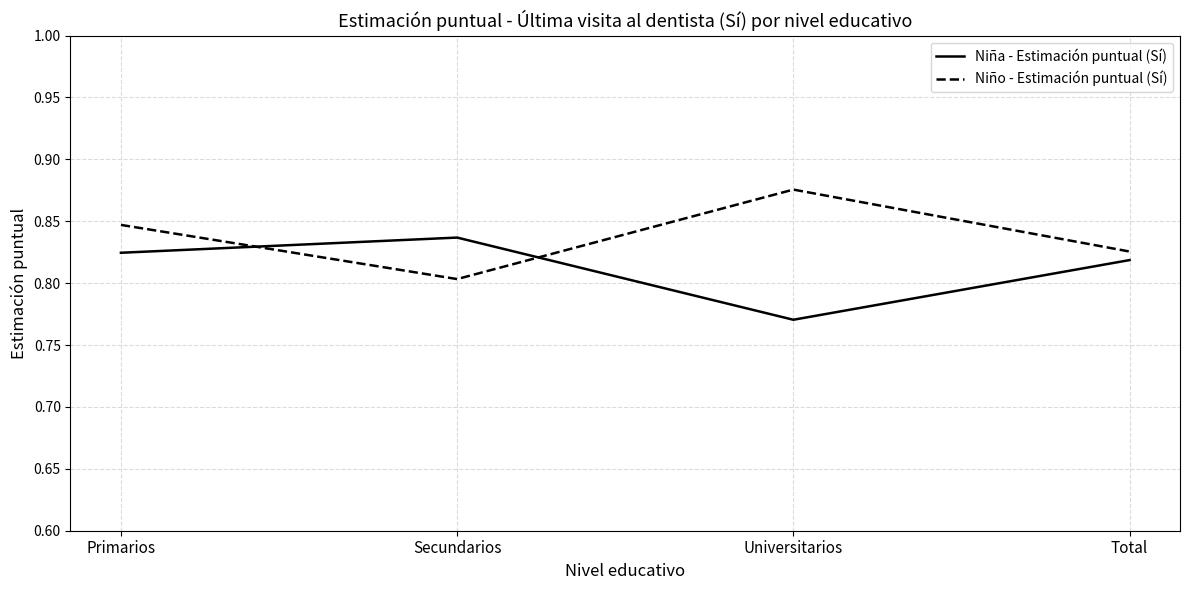

True or false: Niña - Estimación puntual (Sí) and Niño - Estimación puntual (Sí) intersect in this chart.

True